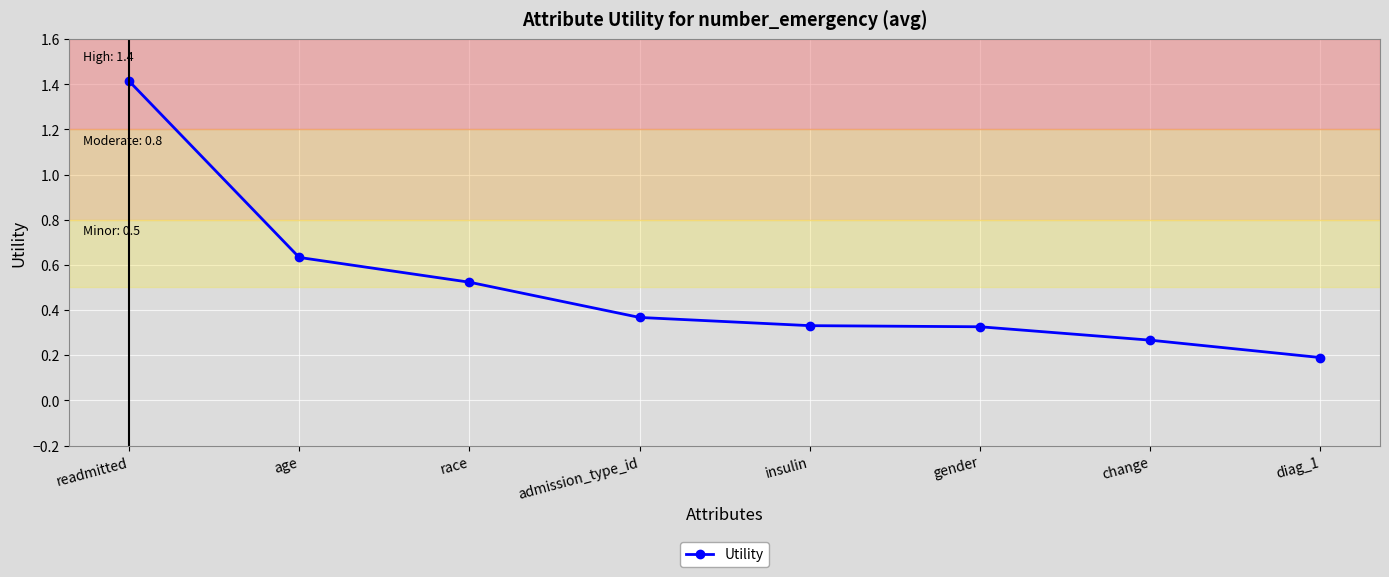

What is the maximum value shown in the chart?

1.4